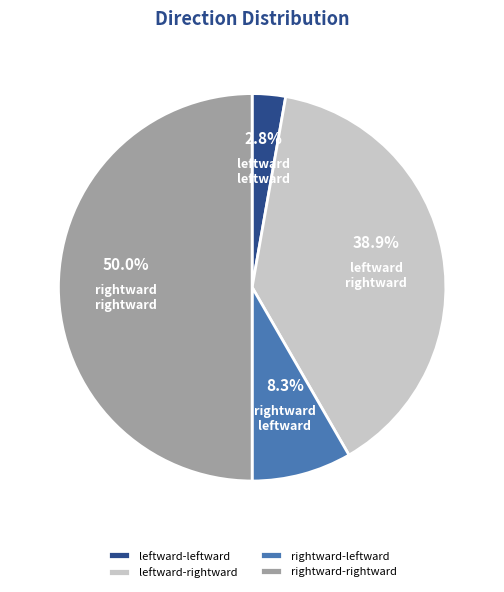

To the nearest percent, what is the combined percentage of leftward-rightward and rightward-rightward?

89%